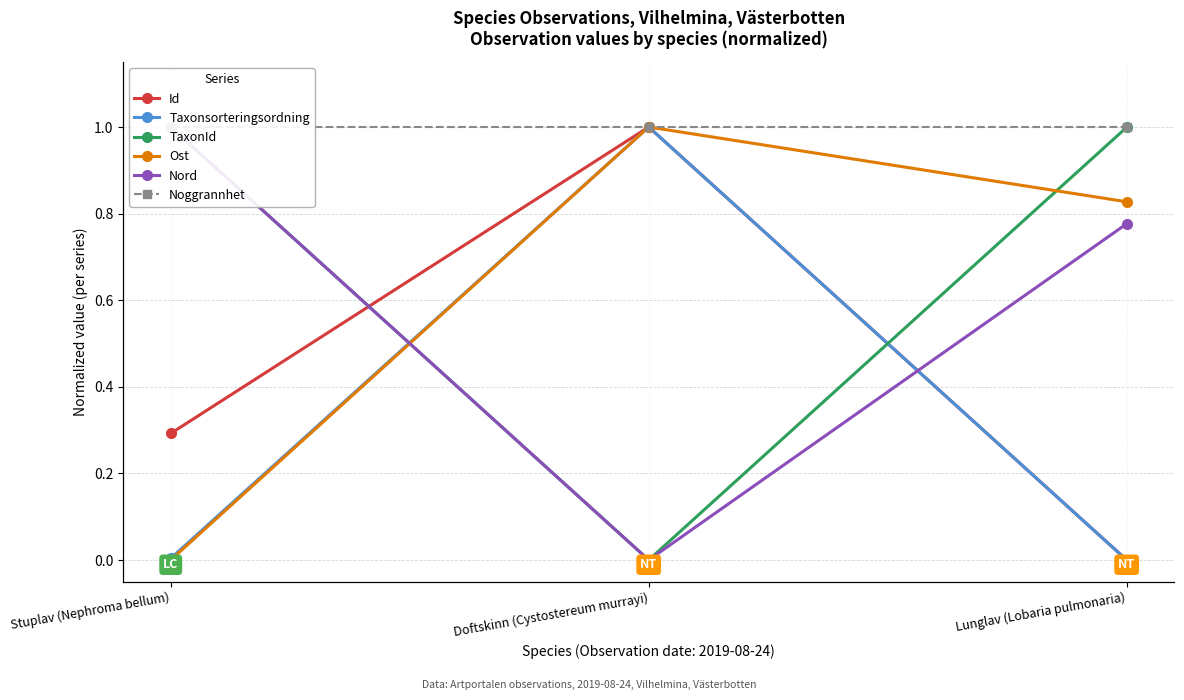

List the series in order of their peak value, lowest first.

Id, Taxonsorteringsordning, TaxonId, Ost, Nord, Noggrannhet